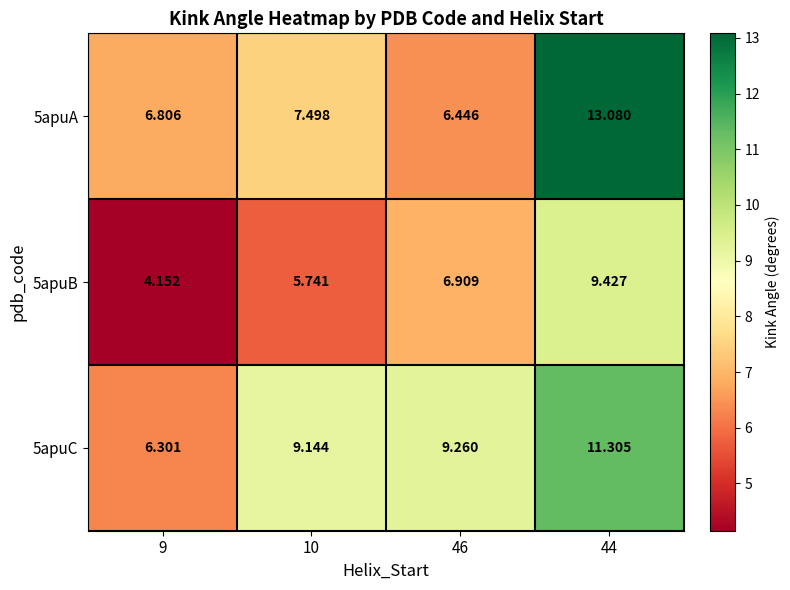

Is the value of 5apuB at 46 greater than the value of 5apuA at 46?

Yes